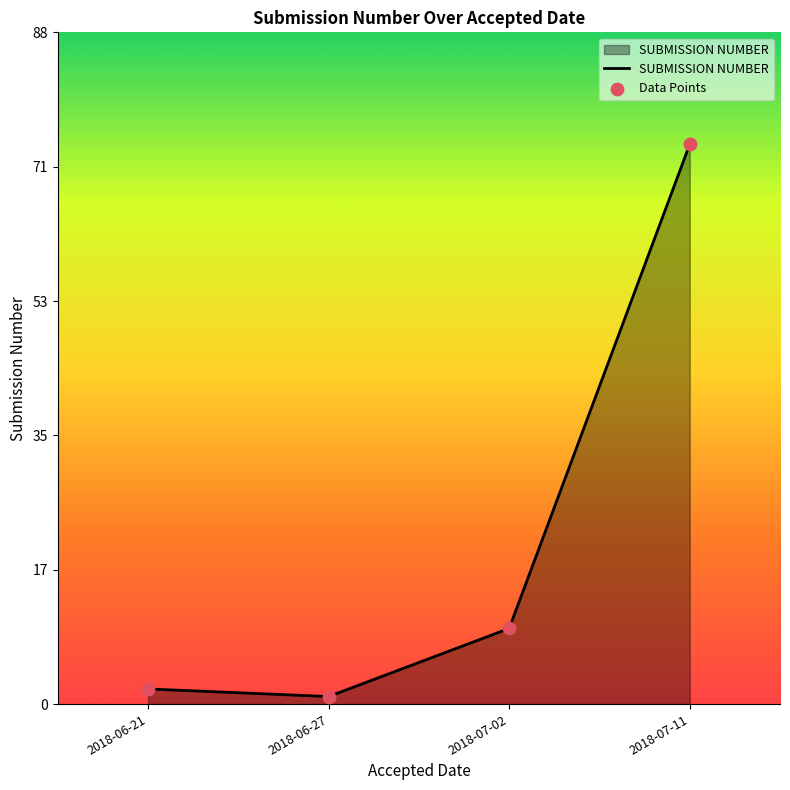

Where is the first local minimum?

2018-06-27